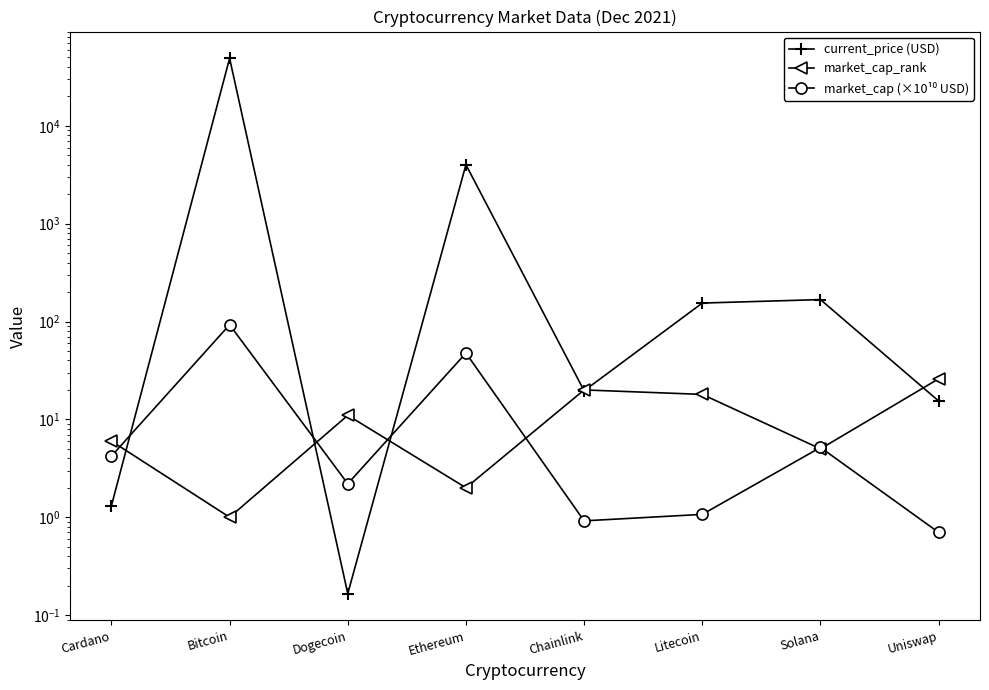

How many lines are shown in the chart?

3